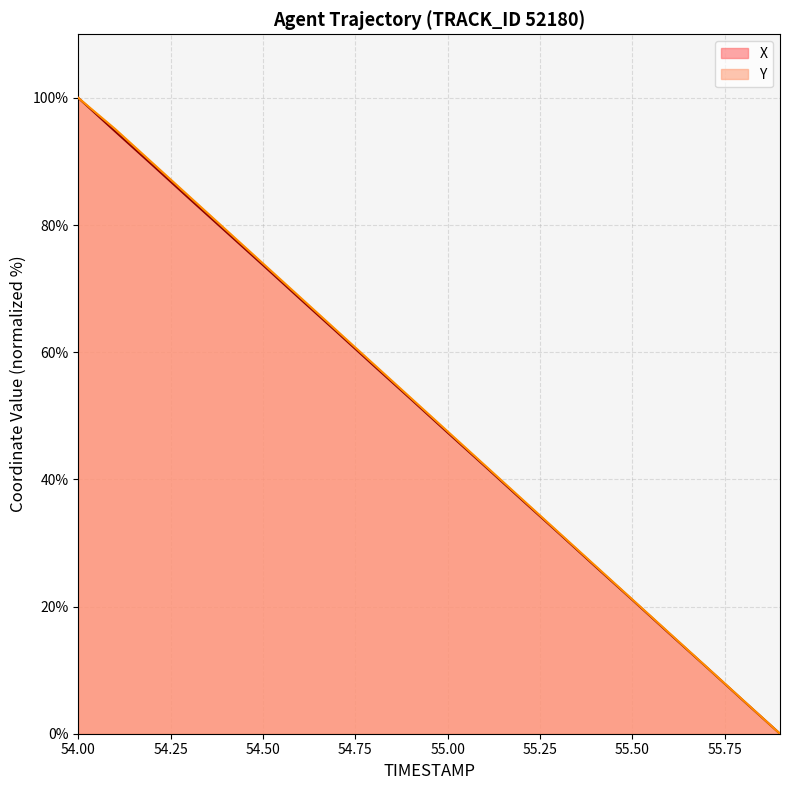

True or false: Y has more than 0 interior local peaks.

False